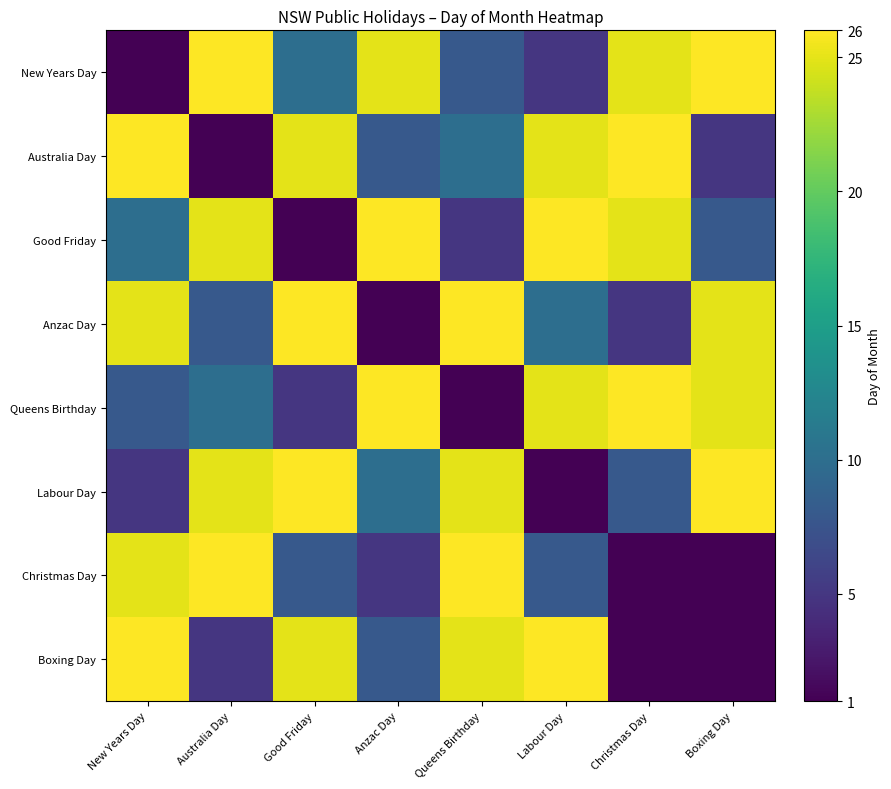

Which has a higher value, Anzac Day or Good Friday?

Anzac Day